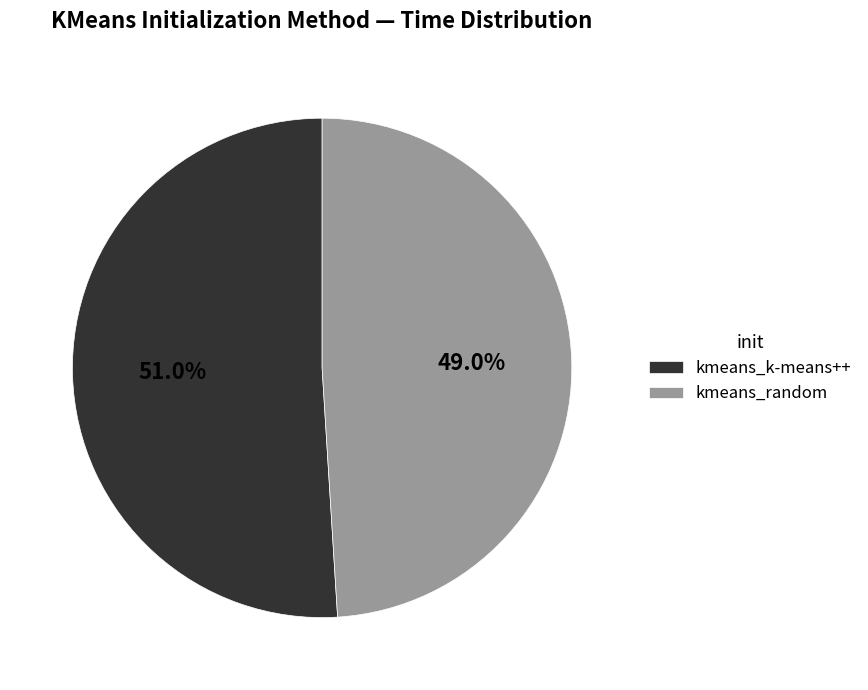

Approximately how many times larger is the value at kmeans_random compared to kmeans_k-means++?

1.0